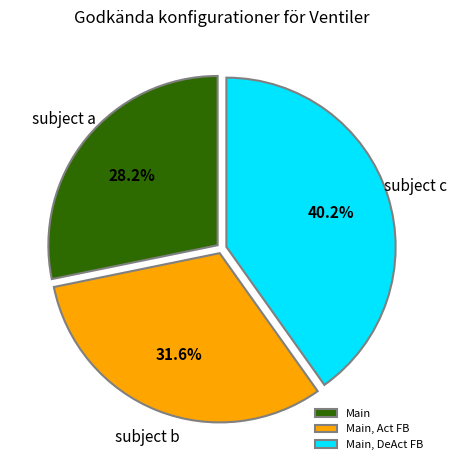

How many segments does this pie chart have?

3